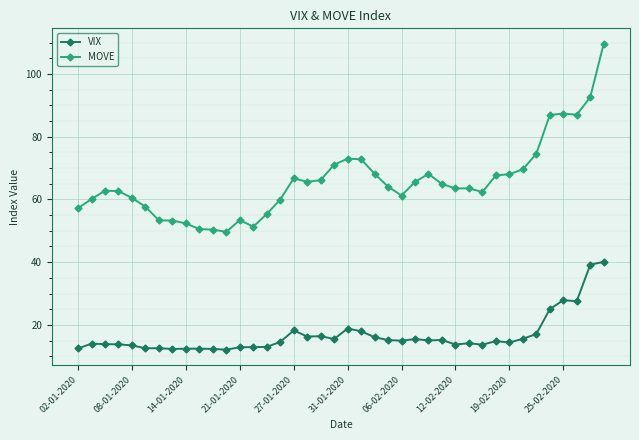

Does the chart display data point markers on the line(s)?

Yes